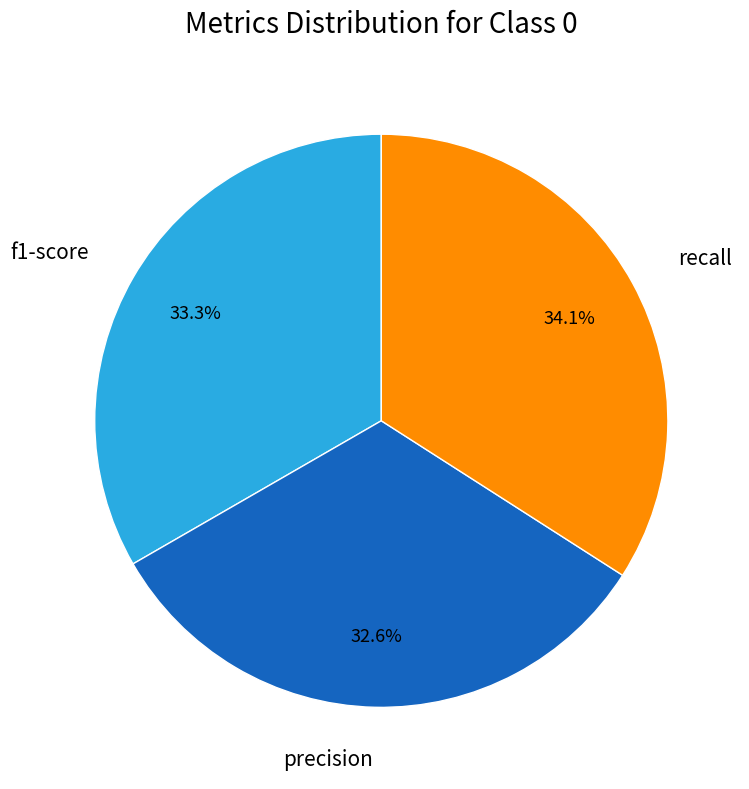

To the nearest percent, what is the average slice percentage?

33%